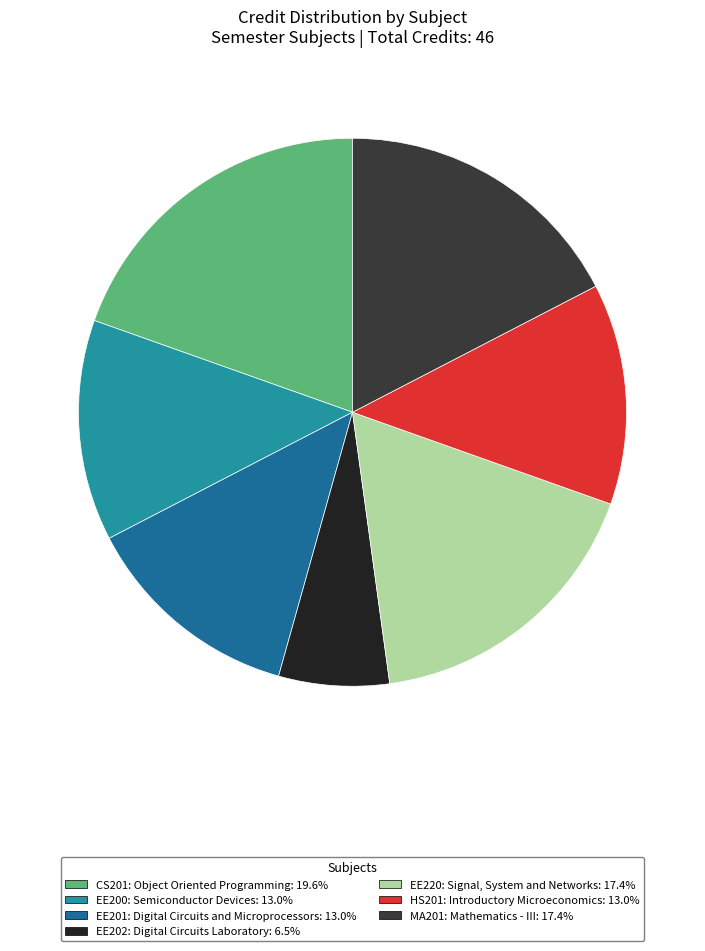

Does any single category account for the majority?

No